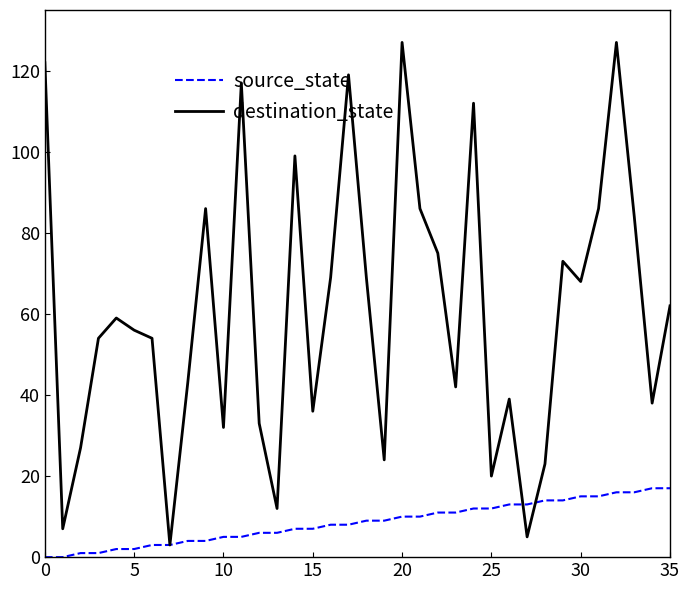

What is the greatest value displayed?

127